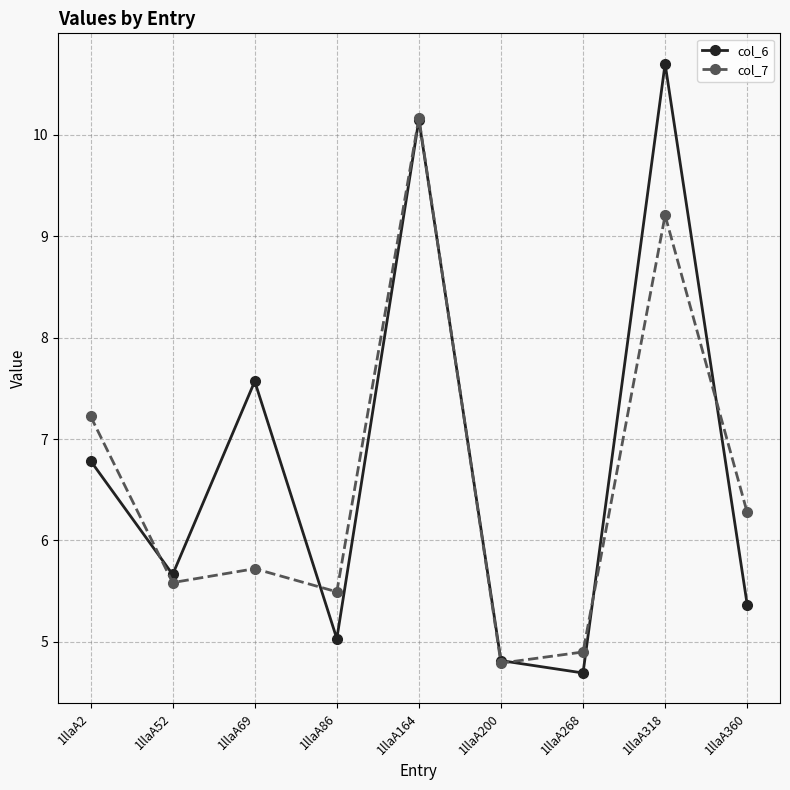

Rank the series by their maximum value, from highest to lowest.

col_6, col_7